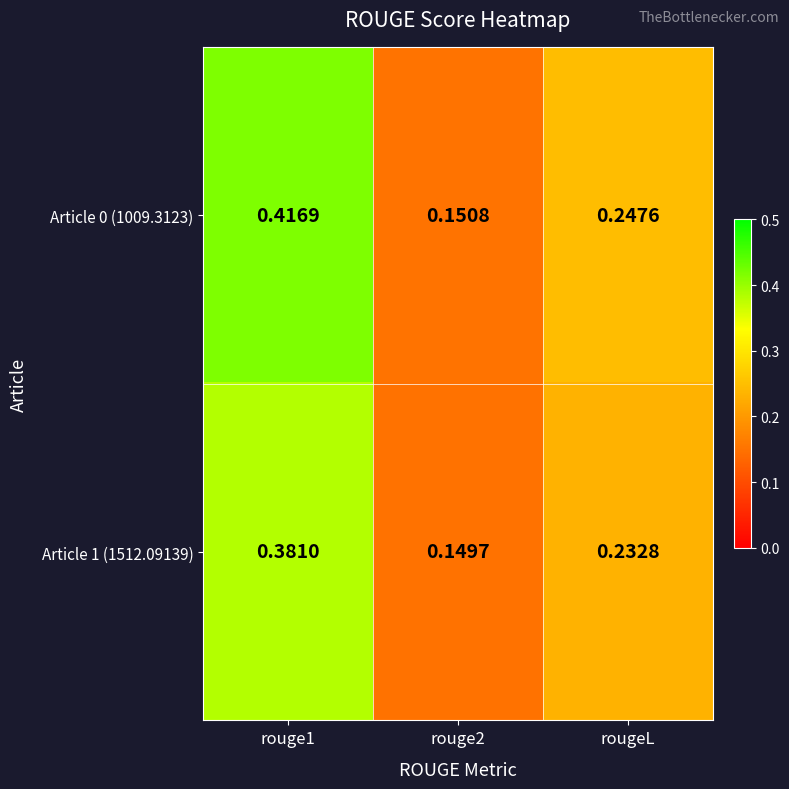

Is the value of Article 0 (1009.3123) at rouge2 greater than the value of Article 1 (1512.09139) at rougeL?

No